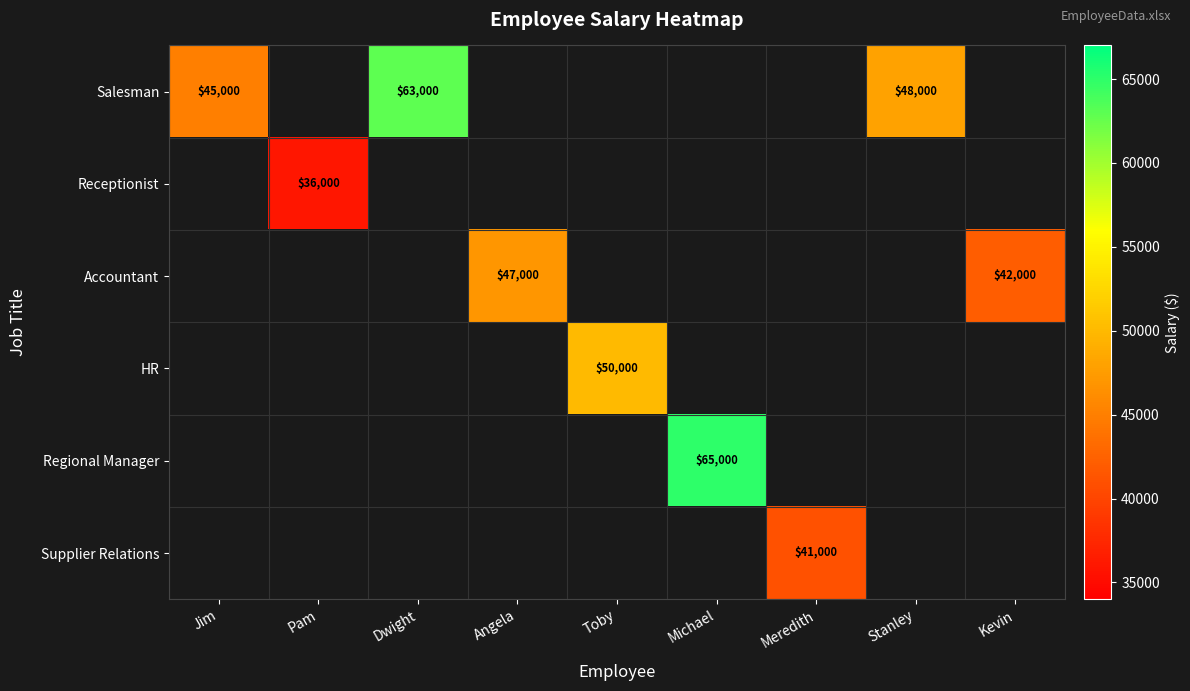

True or false: Supplier Relations has a value of 73380 at Meredith.

False